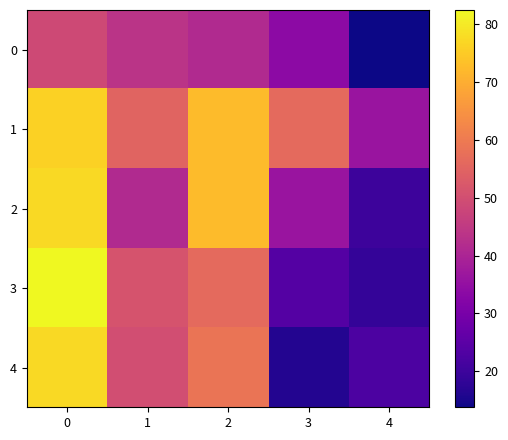

Which series has the largest total across all categories?

1